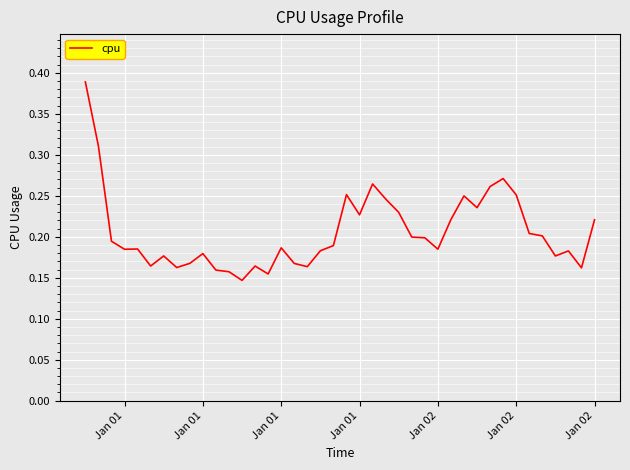

What is the greatest value displayed?

0.4